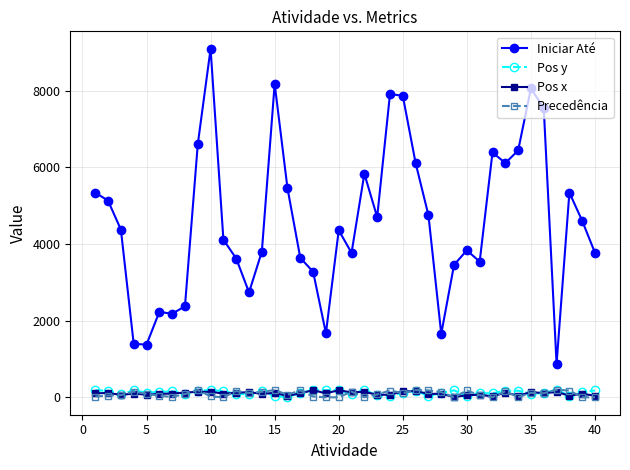

True or false: Pos y has more than 1 interior local peaks.

True